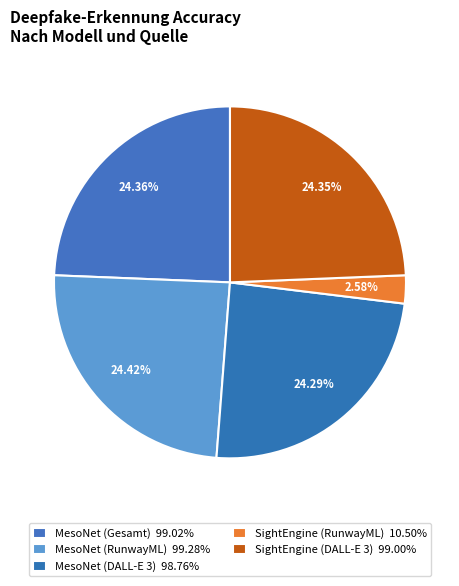

Combined, do MesoNet (RunwayML) and MesoNet (Gesamt) account for over 50%?

No